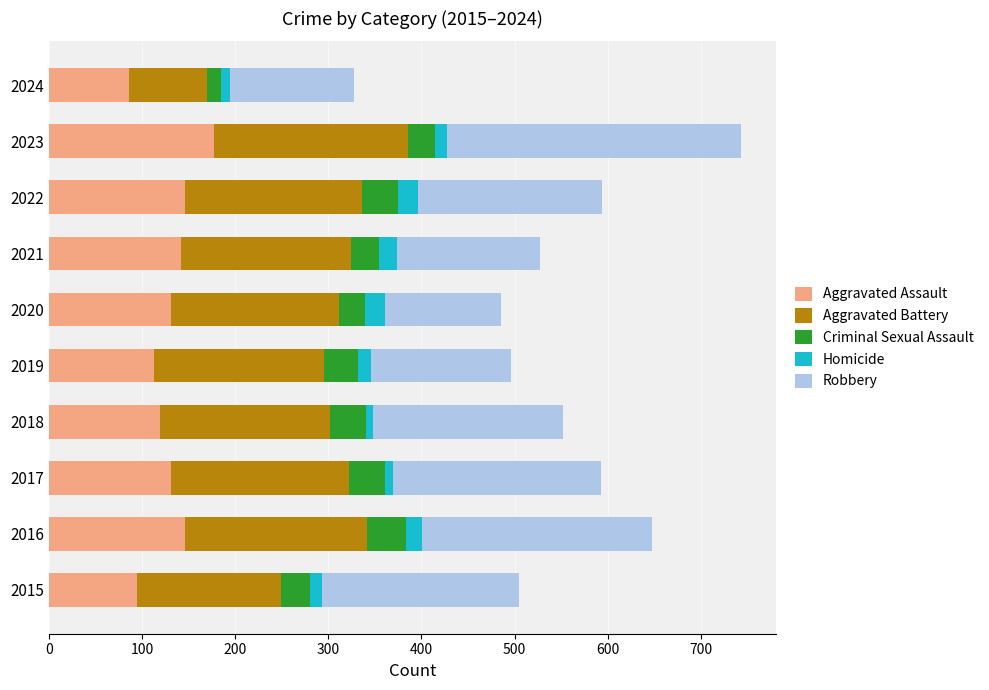

At which category is the sum across all series the highest?

2023